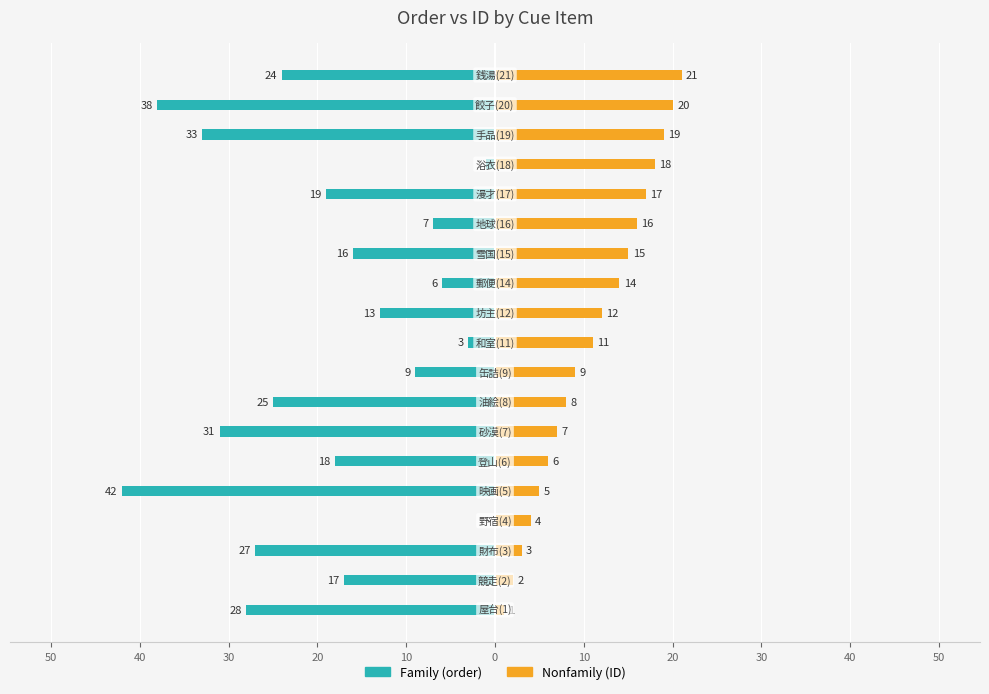

At 40, list the series in order from largest to smallest.

Nonfamily, Family